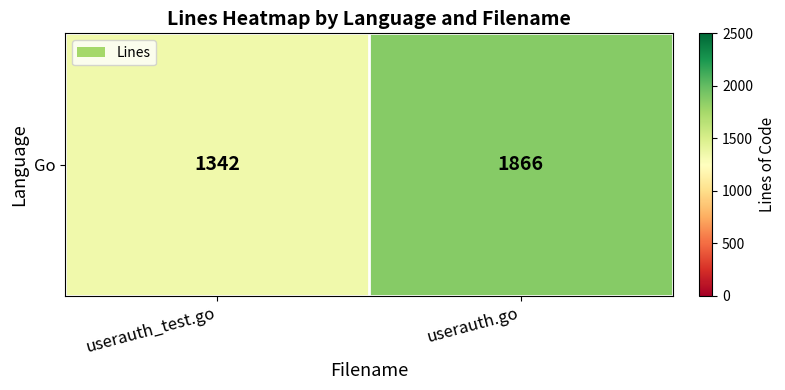

What is the sum of all values?

3208